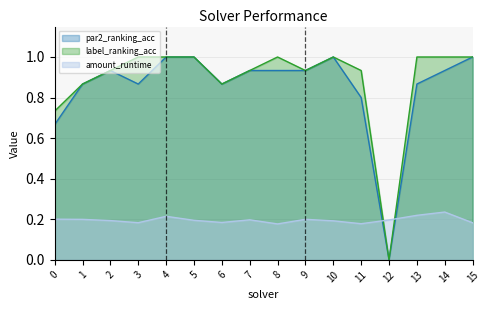

Between 7 and 9, which series saw the biggest shift?

amount_runtime